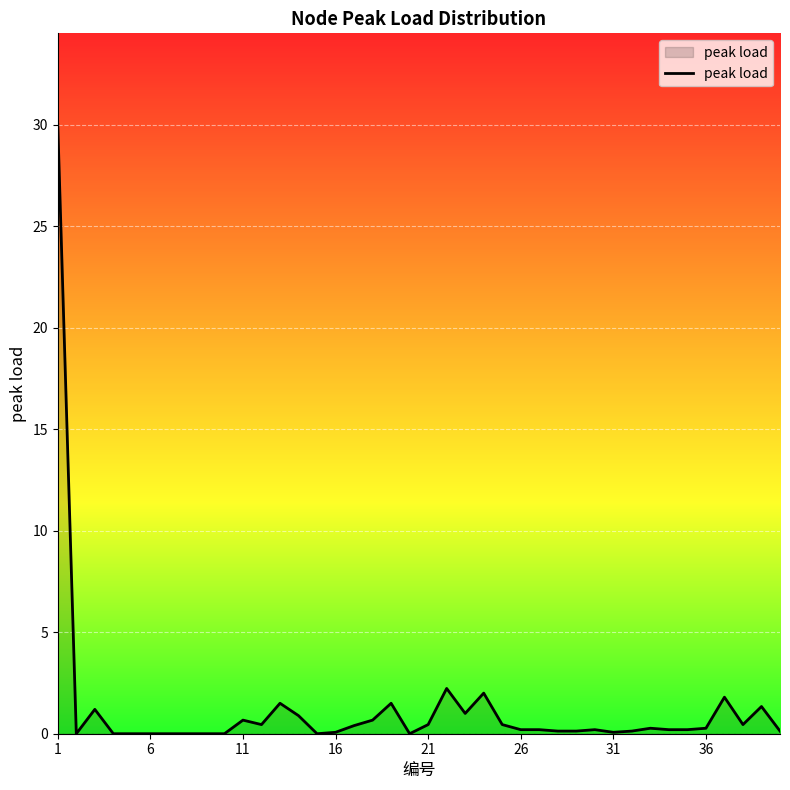

What is the difference between the maximum and minimum values?

30.0